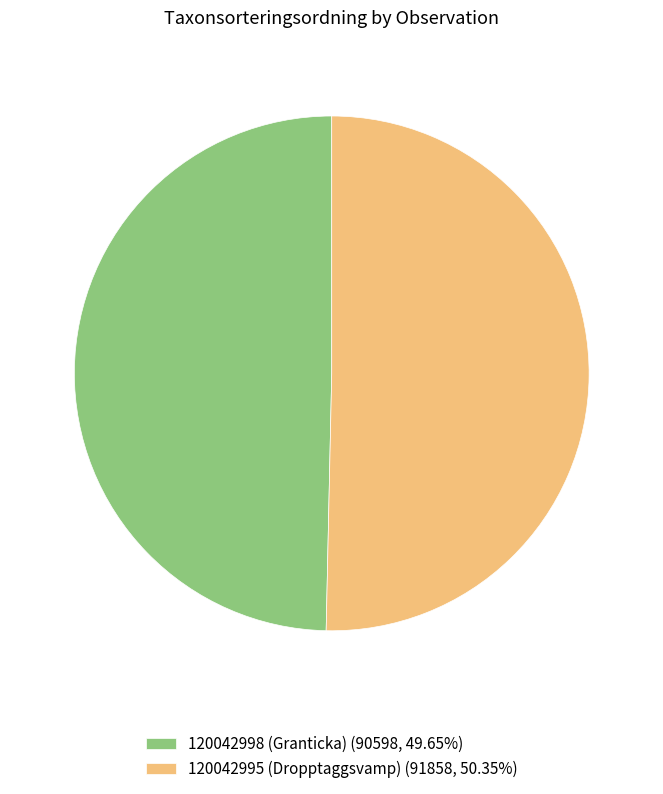

Which slice is the smallest?

120042998 (Granticka)